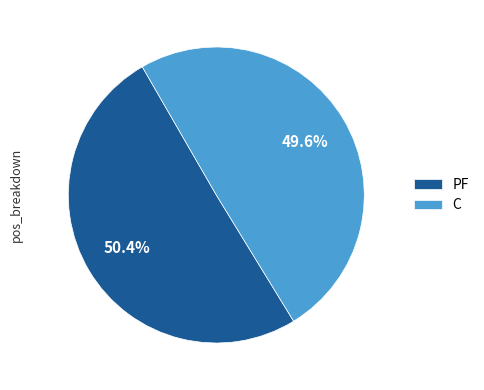

Which has a higher value, C or PF?

PF